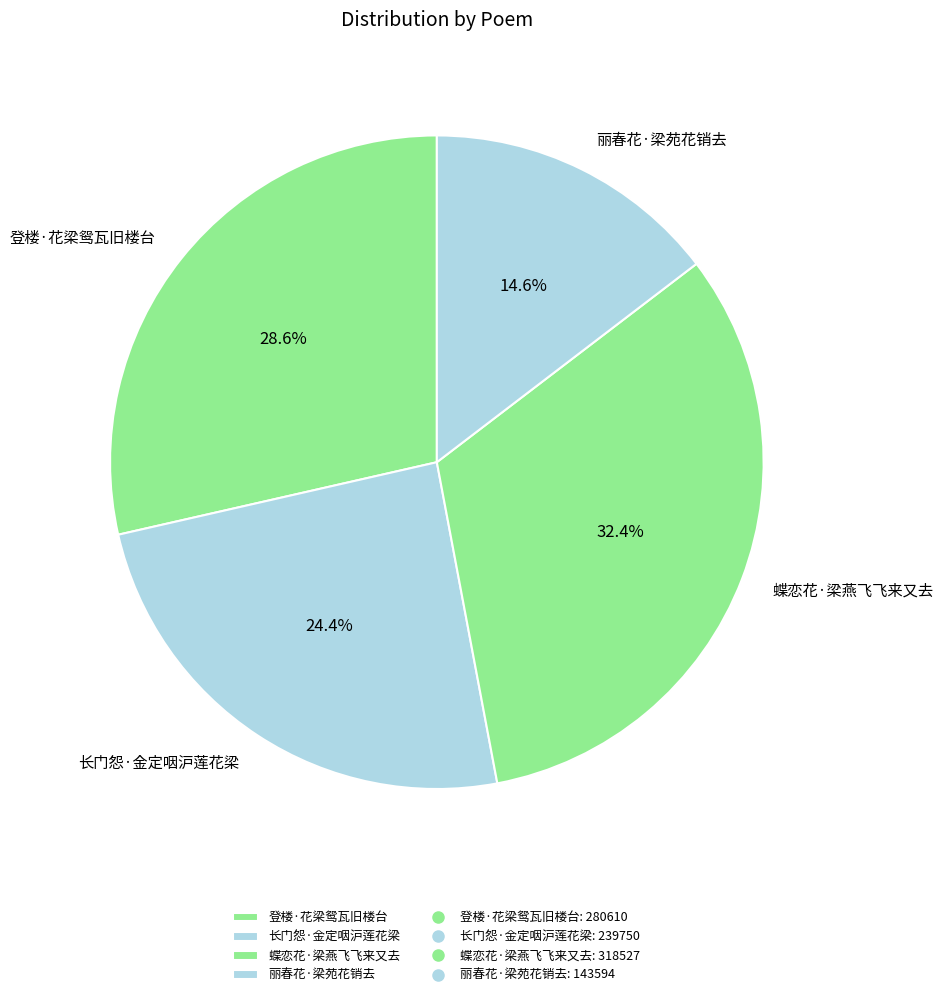

Is the sum of 登楼·花梁鸳瓦旧楼台 and 长门怨·金定咽沪莲花梁 greater than half?

Yes